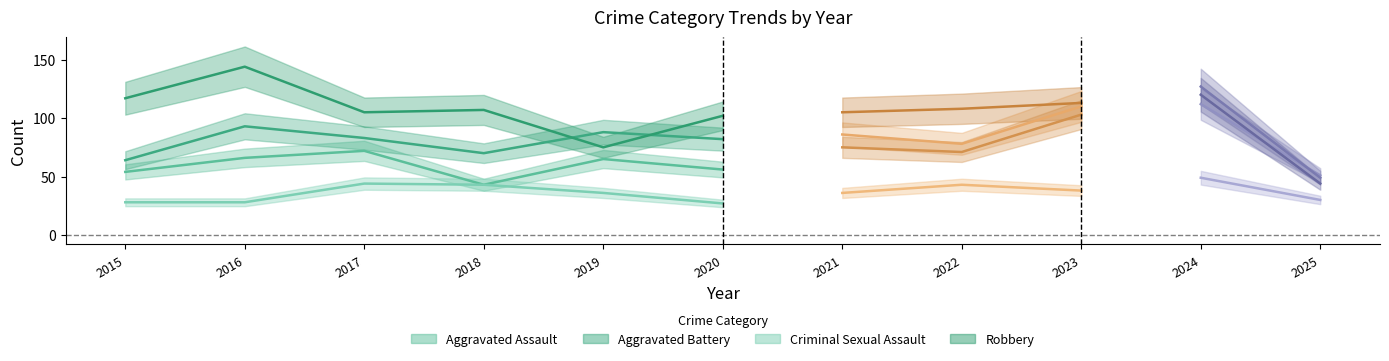

Reading left to right, what are all the values shown in this chart?

Aggravated Assault: 2015=54	2016=66	2017=72	2018=43	2019=65	2020=56	2021=86	2022=78	2023=110	2024=112	2025=51
Aggravated Battery: 2015=64	2016=93	2017=83	2018=70	2019=88	2020=82	2021=75	2022=71	2023=103	2024=127	2025=49
Criminal Sexual Assault: 2015=28	2016=28	2017=44	2018=43	2019=36	2020=27	2021=36	2022=43	2023=38	2024=49	2025=30
Robbery: 2015=117	2016=144	2017=105	2018=107	2019=75	2020=102	2021=105	2022=108	2023=113	2024=120	2025=44